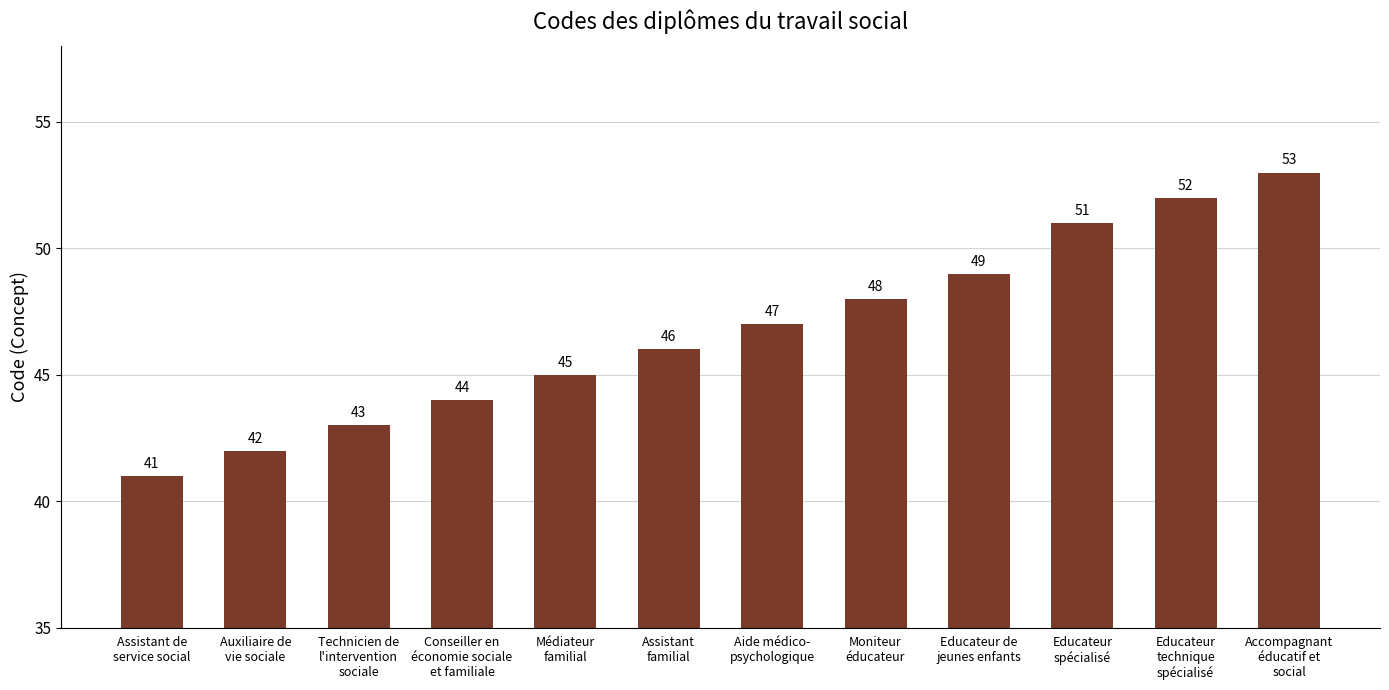

What is the change in value from Technicien de
l'intervention
sociale to Assistant
familial?

+3